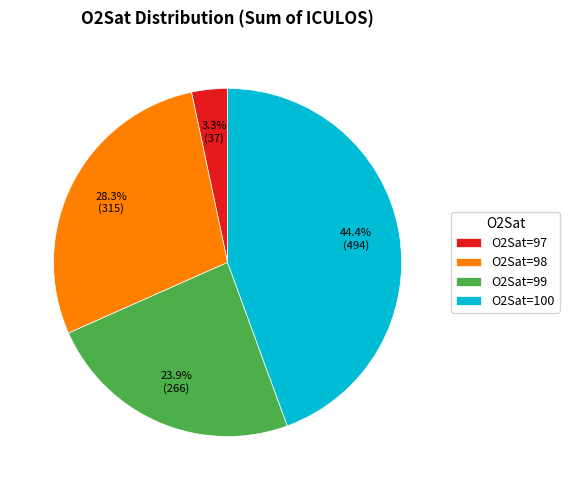

What is the smallest slice in the pie chart?

O2Sat=97